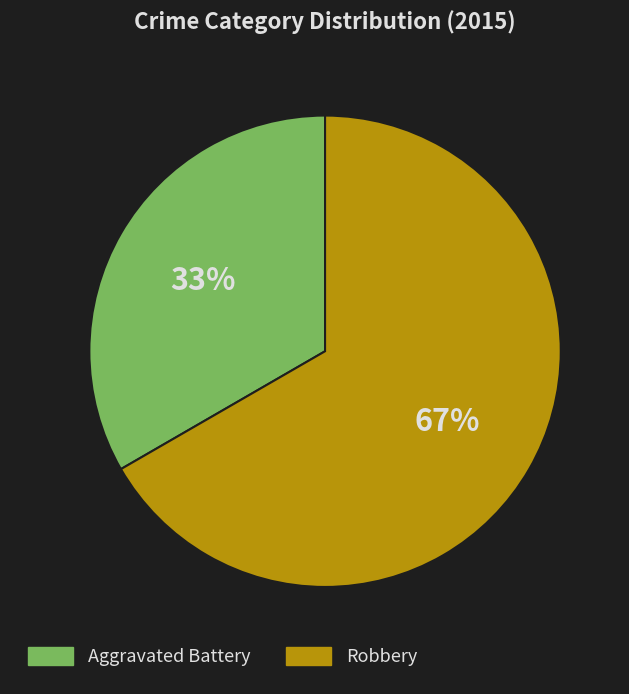

To the nearest percent, what is the average slice percentage?

50%